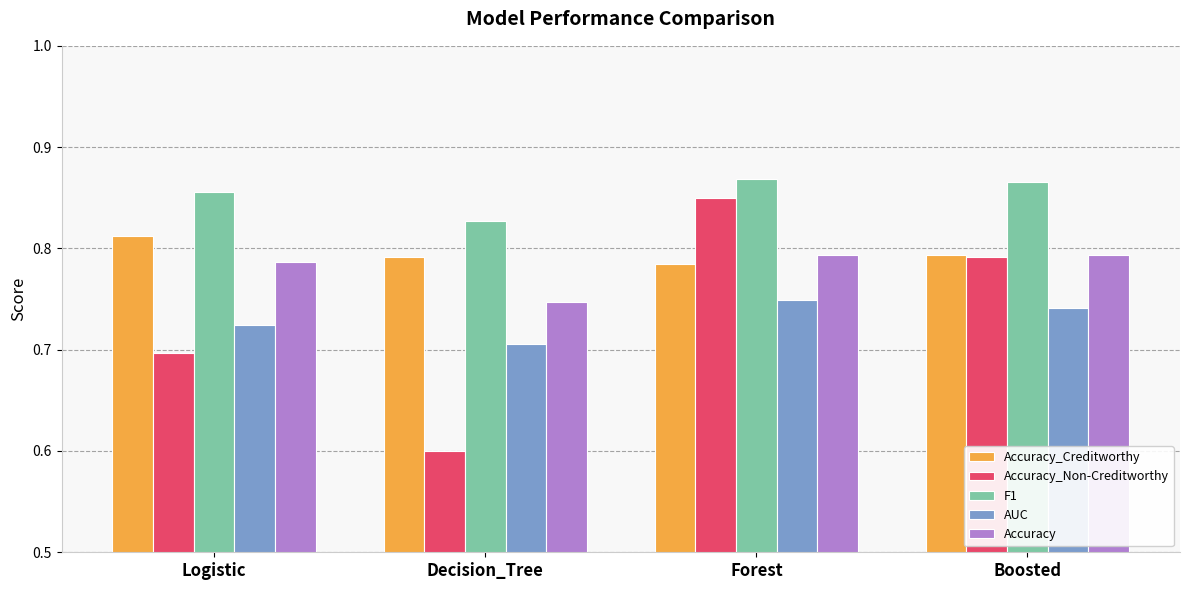

What position from the right is Decision_Tree?

3